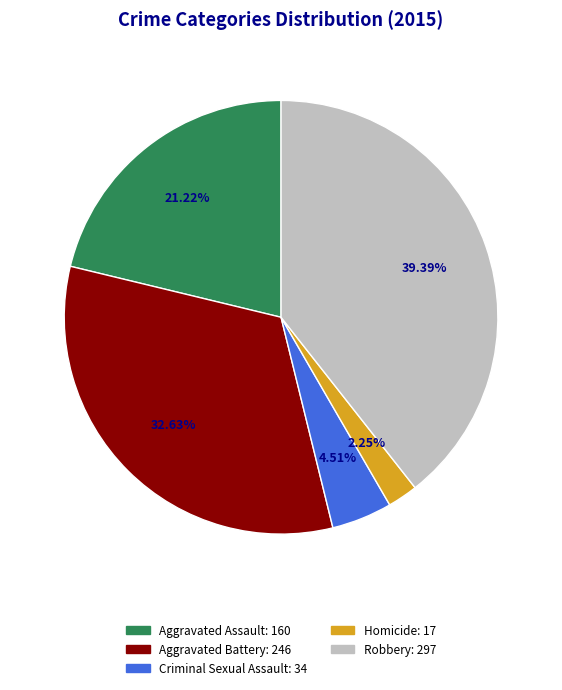

Is it true that Criminal Sexual Assault is 5% of the pie?

True